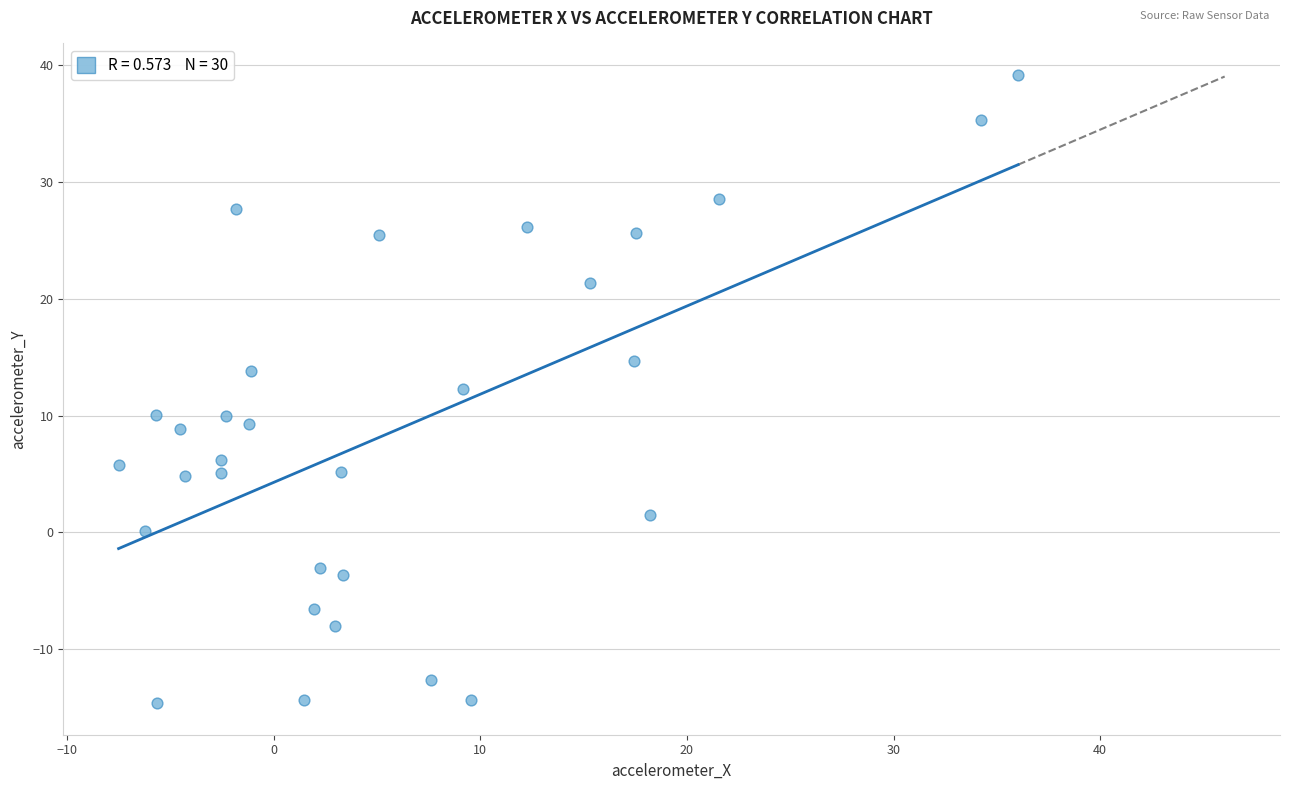

What is the range of Y values (max minus min)?

53.8